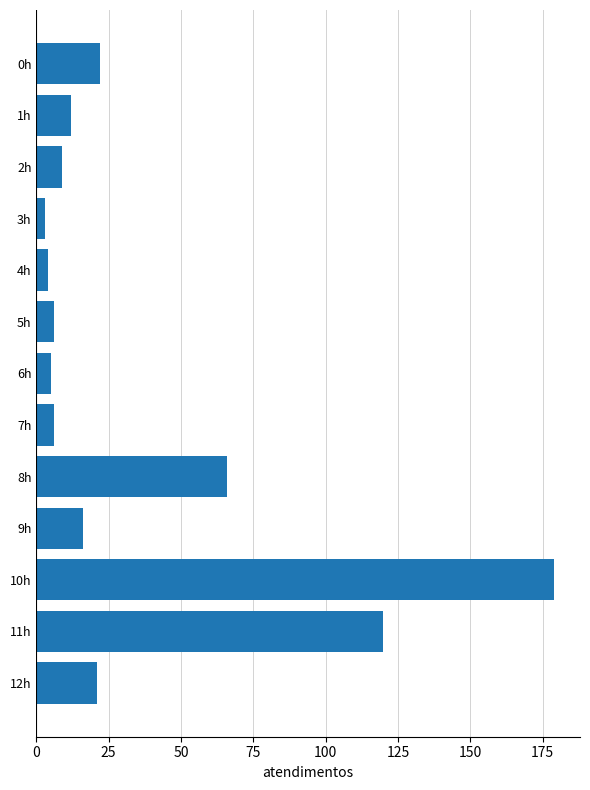

Does the chart contain any negative values?

No